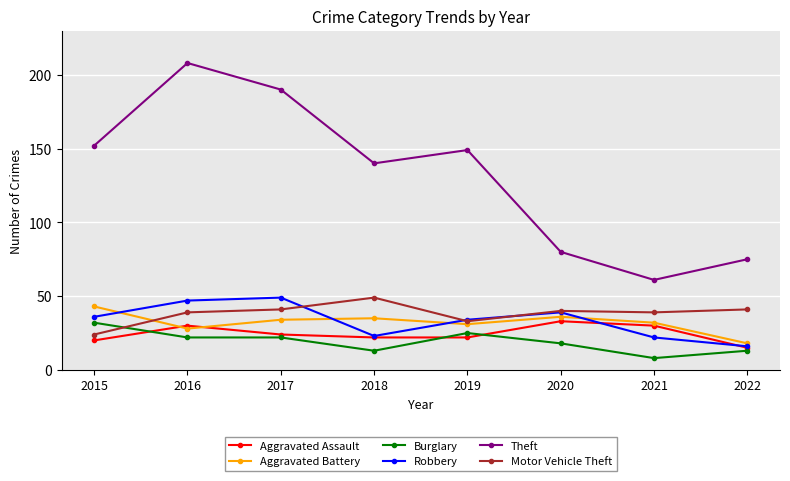

What is the difference between the second highest and second lowest values in the Aggravated Assault series?

10